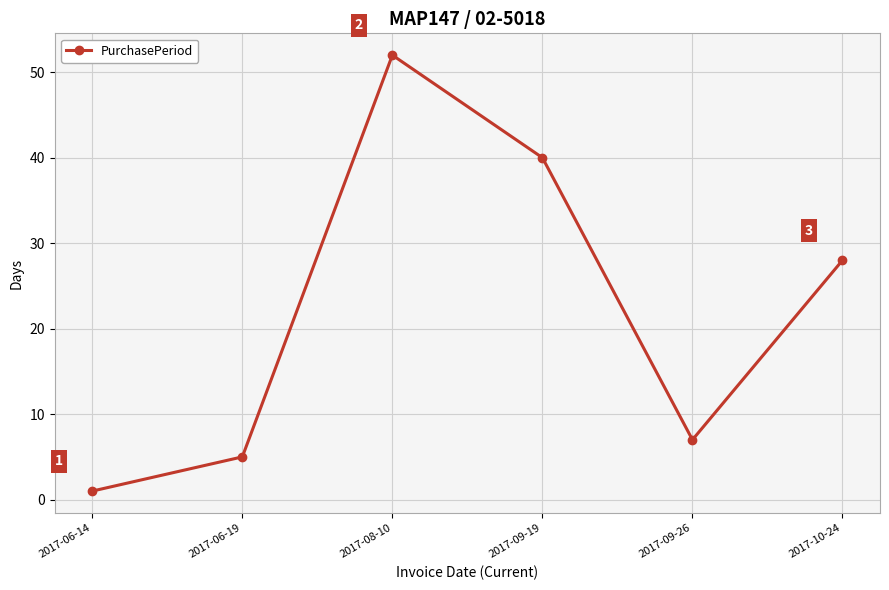

Rank the categories by value from highest to lowest.

2017-08-10, 2017-09-19, 2017-10-24, 2017-09-26, 2017-06-19, 2017-06-14